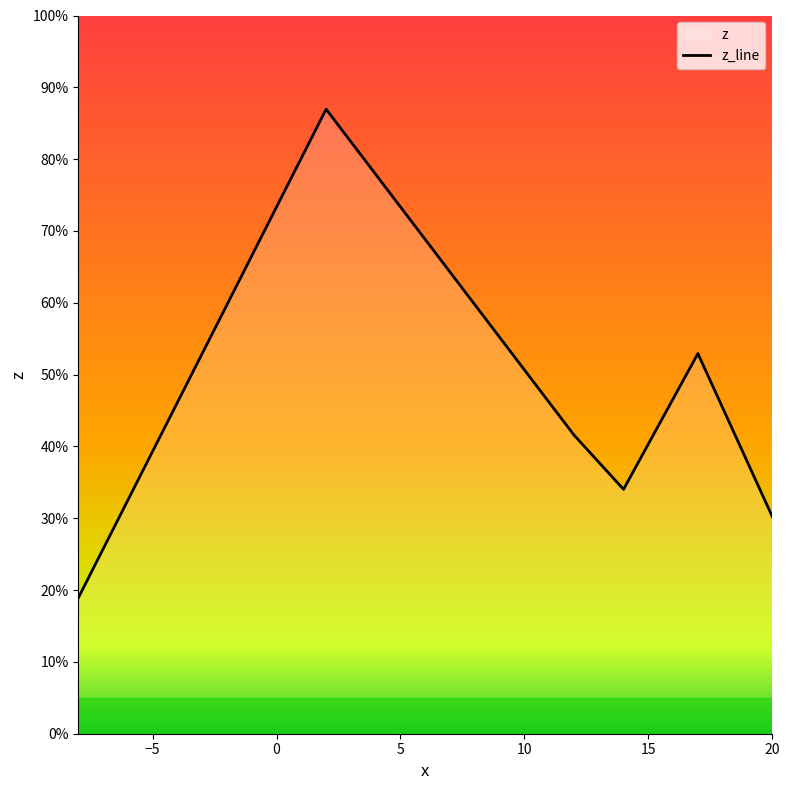

Does the chart have visible grid lines?

No